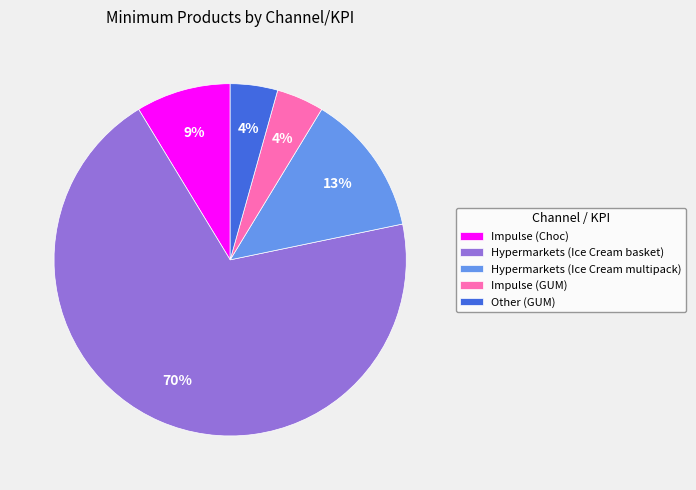

The Other (GUM) slice represents 19% of the pie. True or false?

False